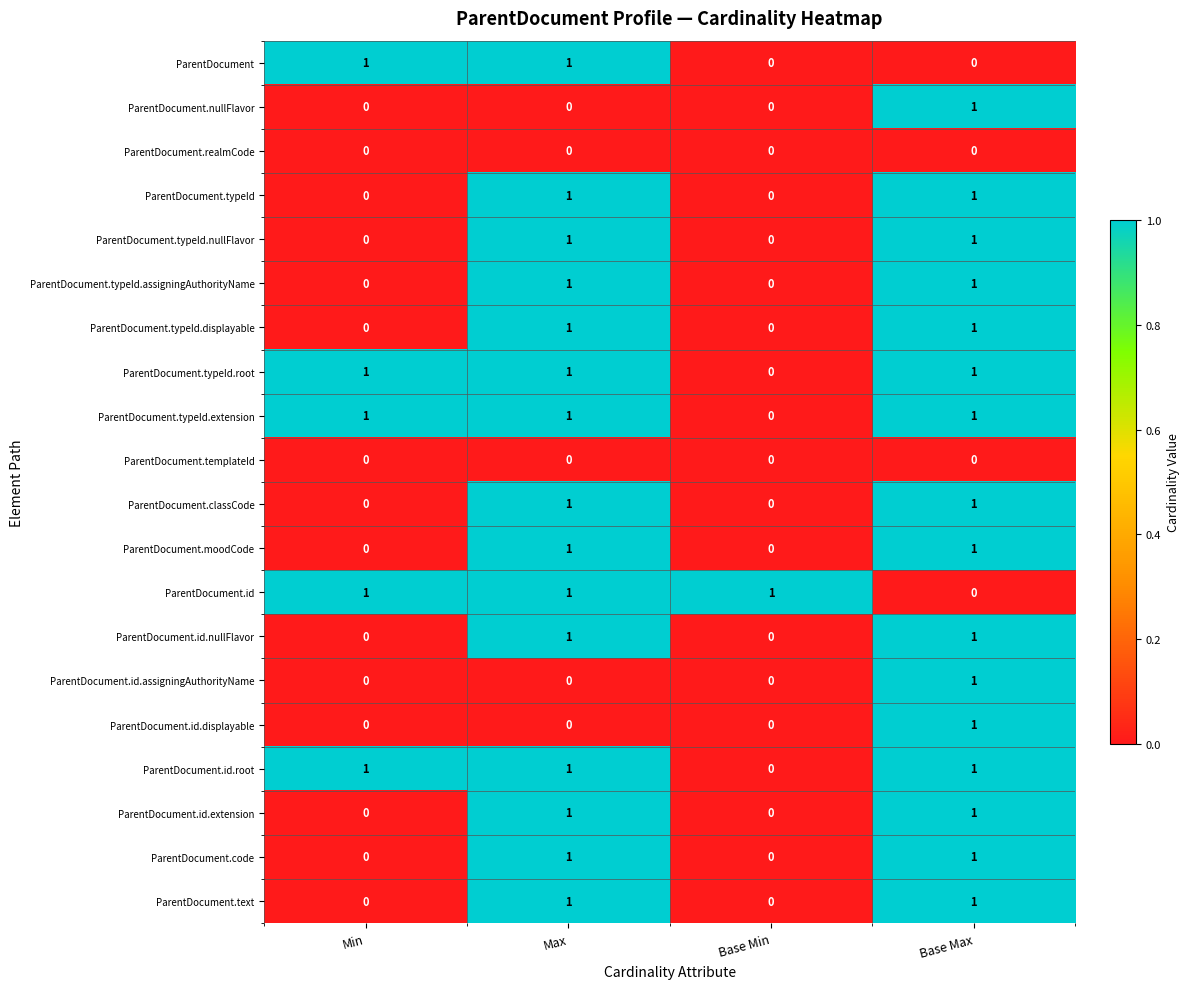

Is the value of ParentDocument.classCode at Max greater than the value of ParentDocument.id.extension at Min?

Yes